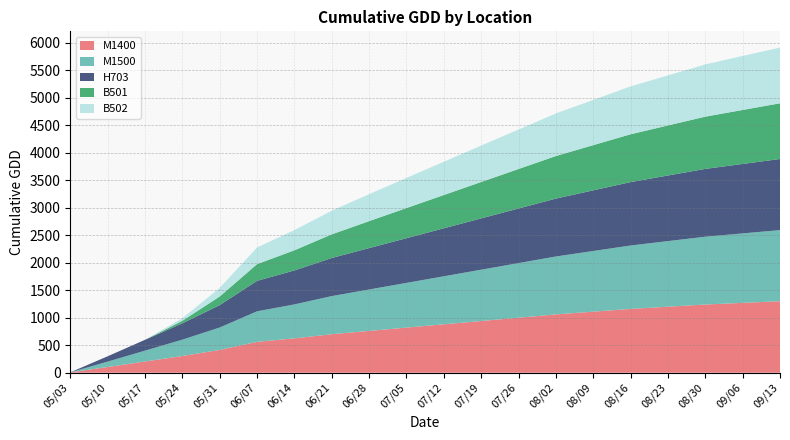

Reading left to right, transcribe all the data shown in this chart.

M1400: 05/03=6.6	05/10=103.9	05/17=203.7	05/24=303.7	05/31=414.1	06/07=561.2	06/14=624.2	06/21=700.0	06/28=760.0	07/05=820.0	07/12=880.0	07/19=940.0	07/26=1000.0	08/02=1060.0	08/09=1110.0	08/16=1160.0	08/23=1200.0	08/30=1240.0	09/06=1270.0	09/13=1300.0
M1500: 05/03=0.0	05/10=97.3	05/17=197.1	05/24=297.1	05/31=407.5	06/07=554.7	06/14=617.7	06/21=693.0	06/28=753.0	07/05=813.0	07/12=873.0	07/19=933.0	07/26=993.0	08/02=1053.0	08/09=1103.0	08/16=1153.0	08/23=1193.0	08/30=1233.0	09/06=1263.0	09/13=1293.0
H703: 05/03=0.0	05/10=97.3	05/17=197.1	05/24=297.1	05/31=407.5	06/07=554.7	06/14=617.7	06/21=693.0	06/28=753.0	07/05=813.0	07/12=873.0	07/19=933.0	07/26=993.0	08/02=1053.0	08/09=1103.0	08/16=1153.0	08/23=1193.0	08/30=1233.0	09/06=1263.0	09/13=1293.0
B501: 05/03=0.0	05/10=0.0	05/17=0.0	05/24=45.9	05/31=156.3	06/07=303.5	06/14=366.5	06/21=430.0	06/28=490.0	07/05=548.0	07/12=605.0	07/19=662.0	07/26=718.0	08/02=774.0	08/09=822.0	08/16=870.0	08/23=910.0	08/30=950.0	09/06=982.0	09/13=1013.0
B502: 05/03=0.0	05/10=0.0	05/17=0.0	05/24=45.9	05/31=156.3	06/07=303.5	06/14=366.5	06/21=430.0	06/28=490.0	07/05=548.0	07/12=605.0	07/19=662.0	07/26=718.0	08/02=774.0	08/09=822.0	08/16=870.0	08/23=910.0	08/30=950.0	09/06=982.0	09/13=1013.0